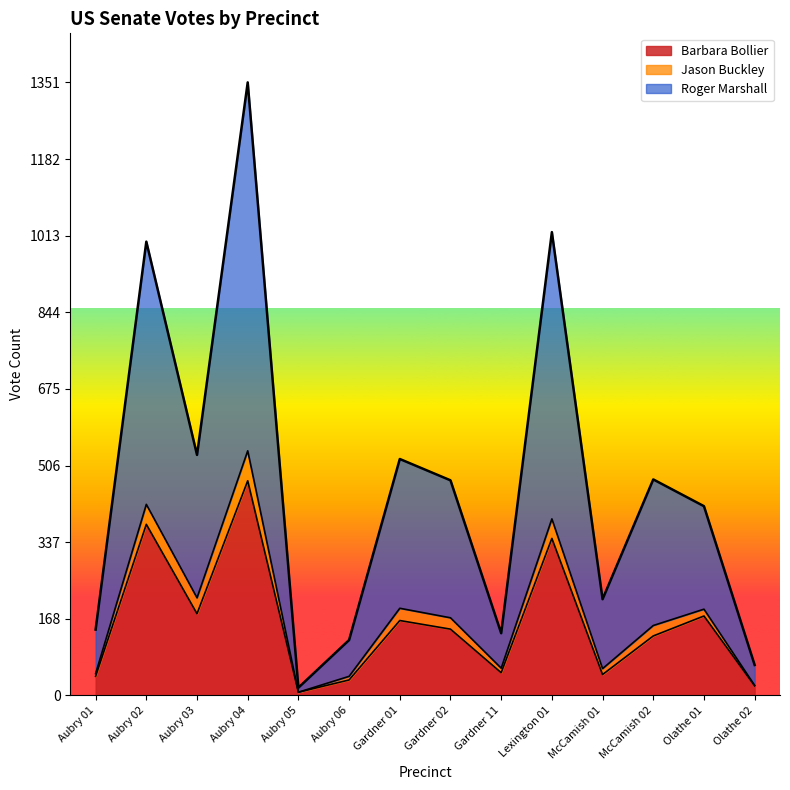

At which category is the sum across all series the highest?

Aubry 04